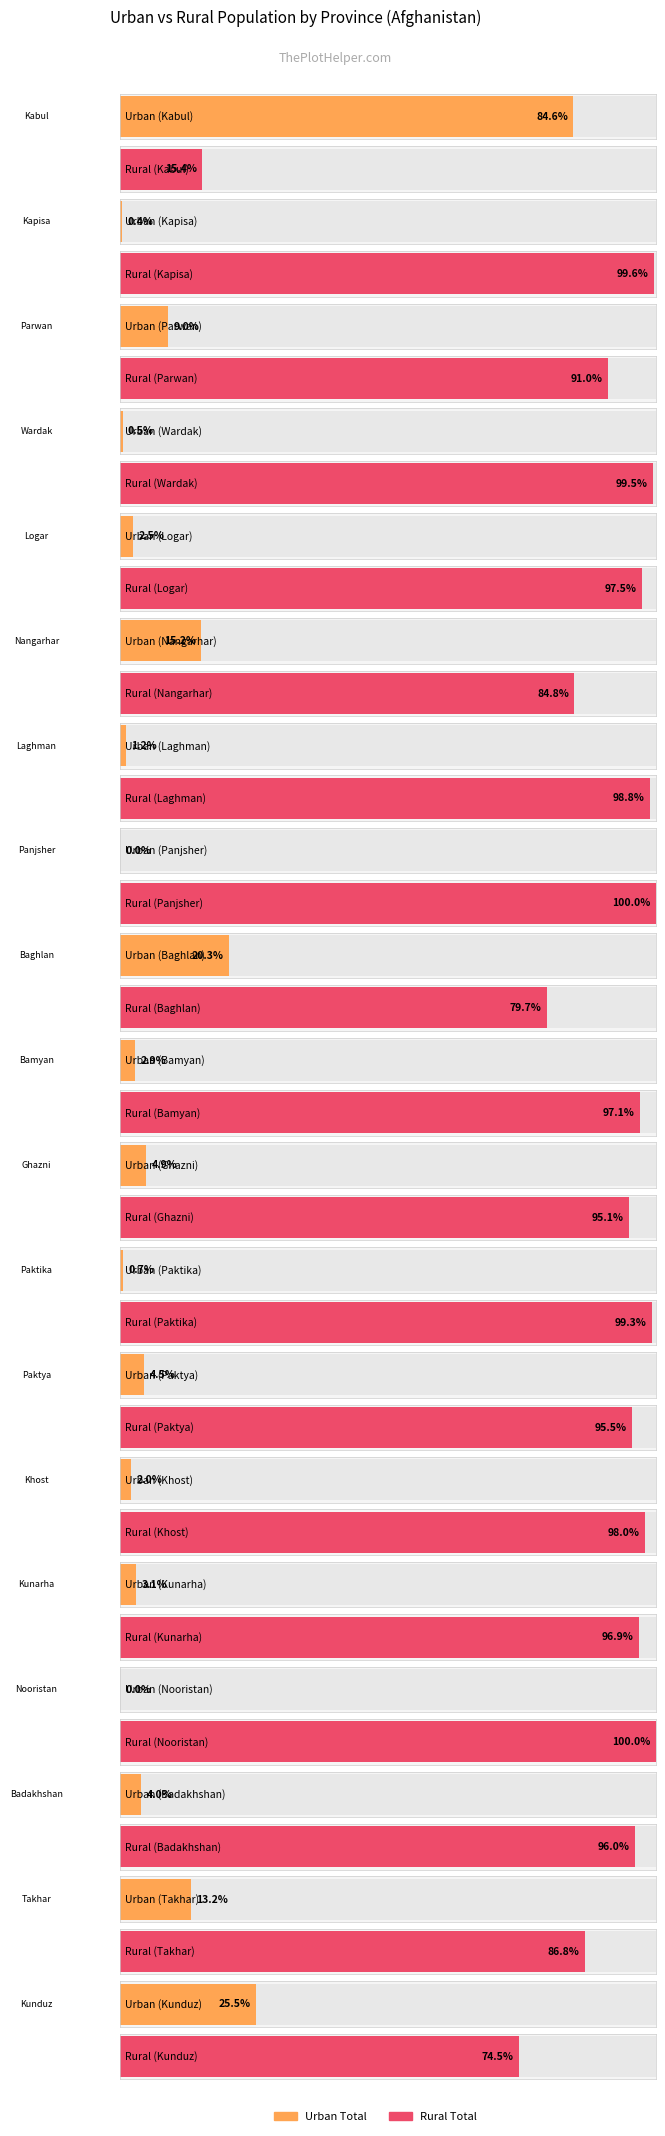

Rank the series by their average value, from lowest to highest.

URB_TOTAL, RUR_TOTAL